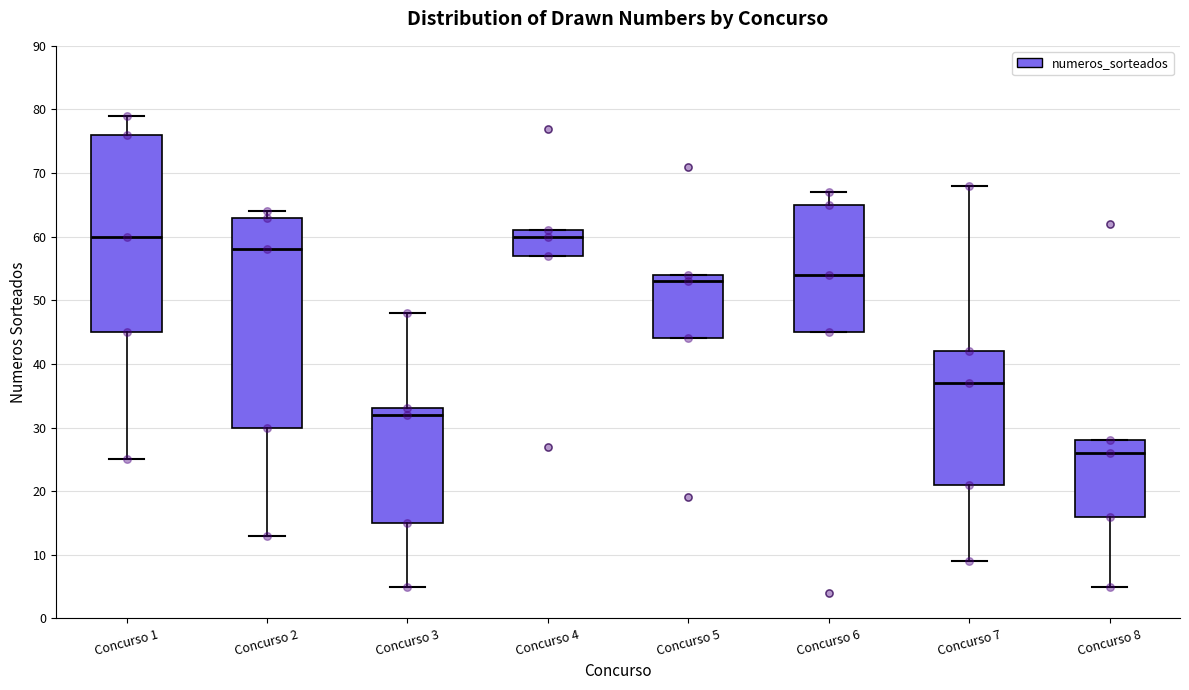

Reading left to right, transcribe this box plot: for each box, give where its median line is, the range the box spans, and where its two whiskers end, as read against the y-axis. The values are not printed on the chart, so give them approximately, as read against the axis.

Concurso 1: median 60, box 45 to 76, whiskers 25 to 79
Concurso 2: median 58, box 30 to 63, whiskers 13 to 64
Concurso 3: median 32, box 15 to 33, whiskers 5 to 48
Concurso 4: median 60, box 57 to 61, whiskers 57 to 61
Concurso 5: median 53, box 44 to 54, whiskers 44 to 54
Concurso 6: median 54, box 45 to 65, whiskers 45 to 67
Concurso 7: median 37, box 21 to 42, whiskers 9 to 68
Concurso 8: median 26, box 16 to 28, whiskers 5 to 28